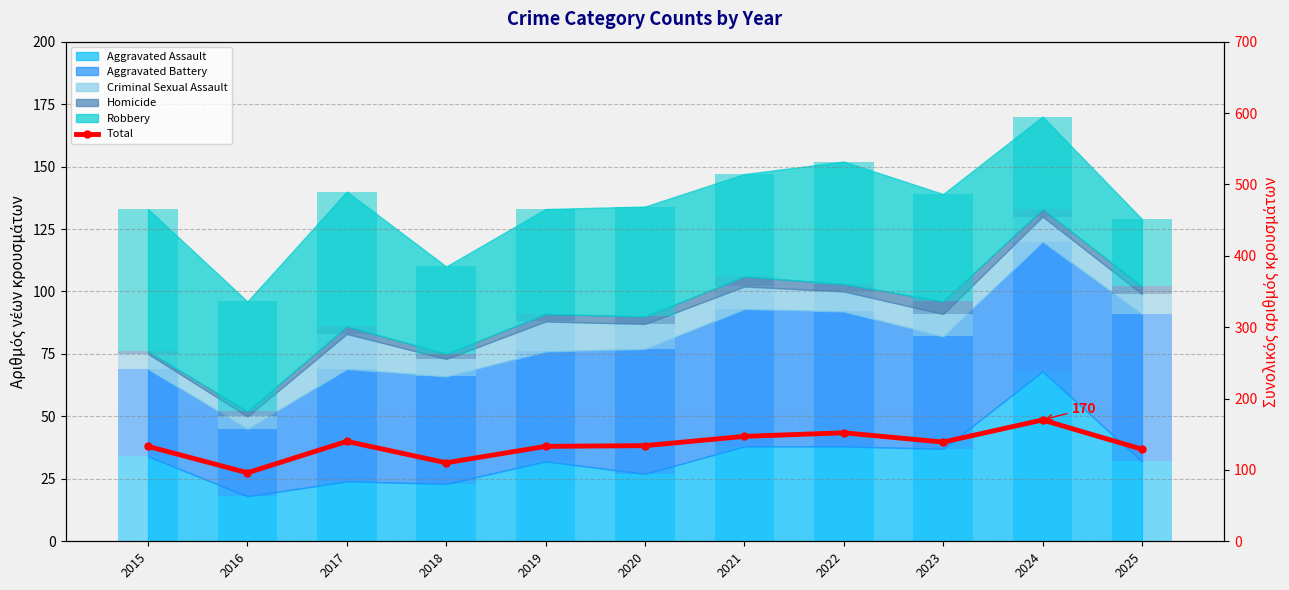

At which label does the data first exceed 134?

2017